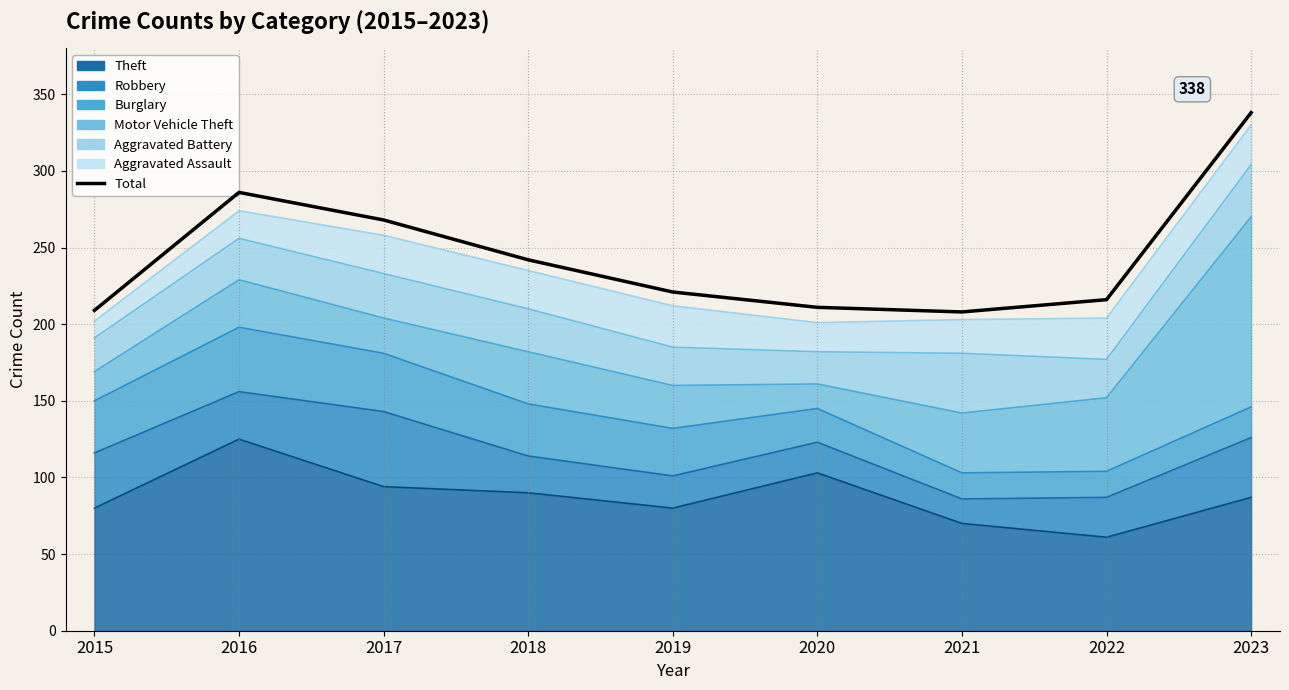

What is the change in value from 2016 to 2023?

+52